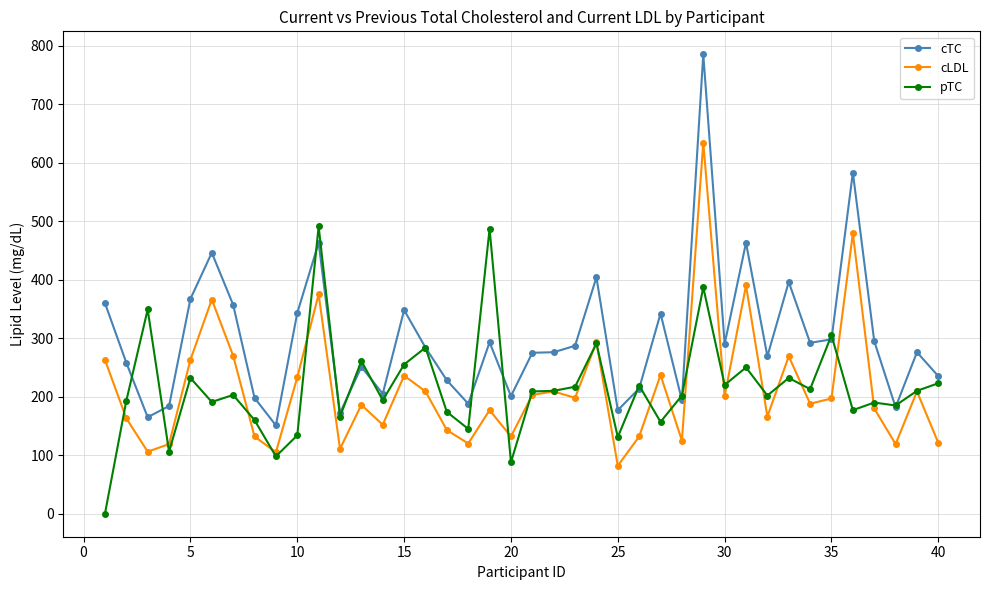

What is the minimum value for cTC?

151